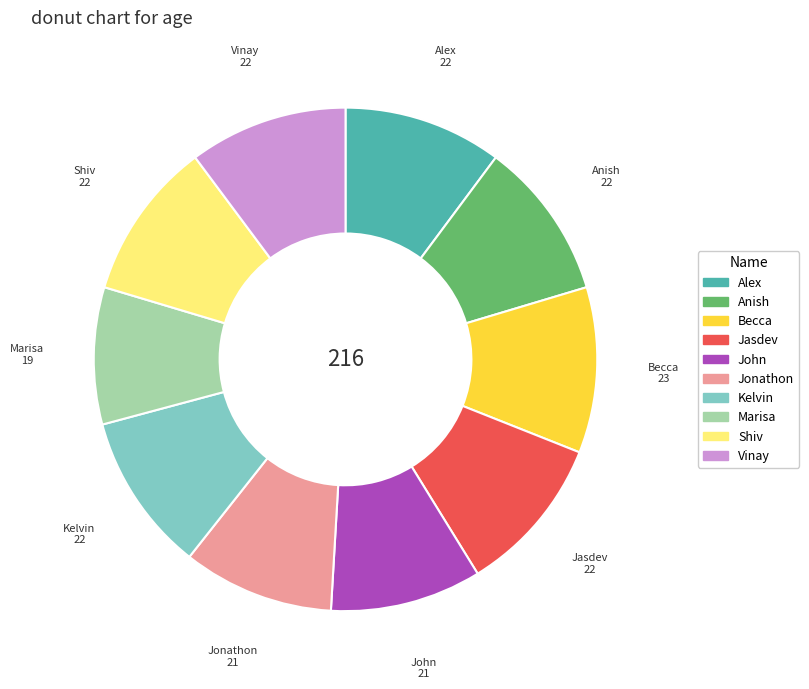

Is there a majority slice in this chart?

No